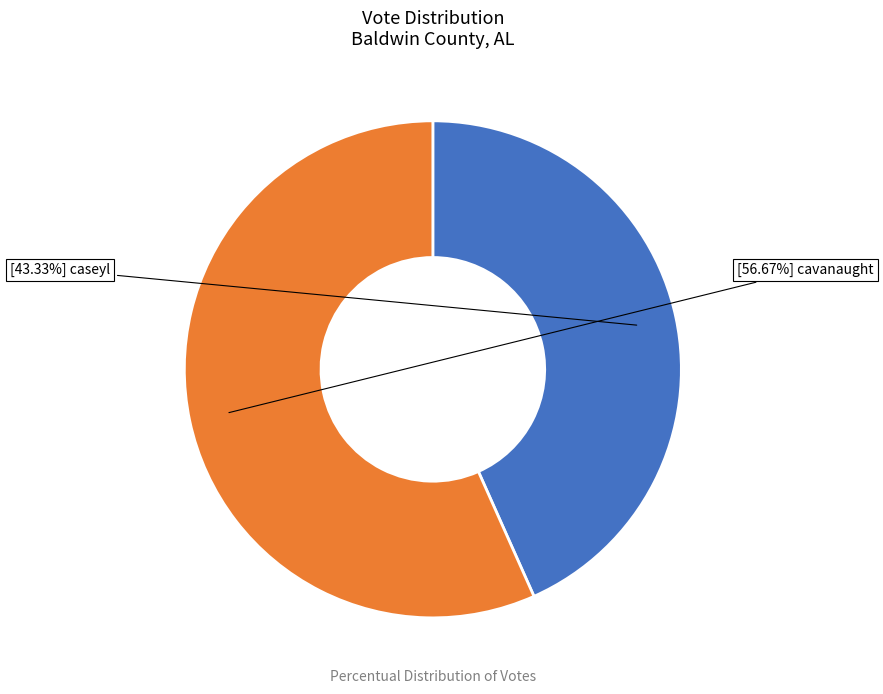

Count the number of slices in the pie.

2